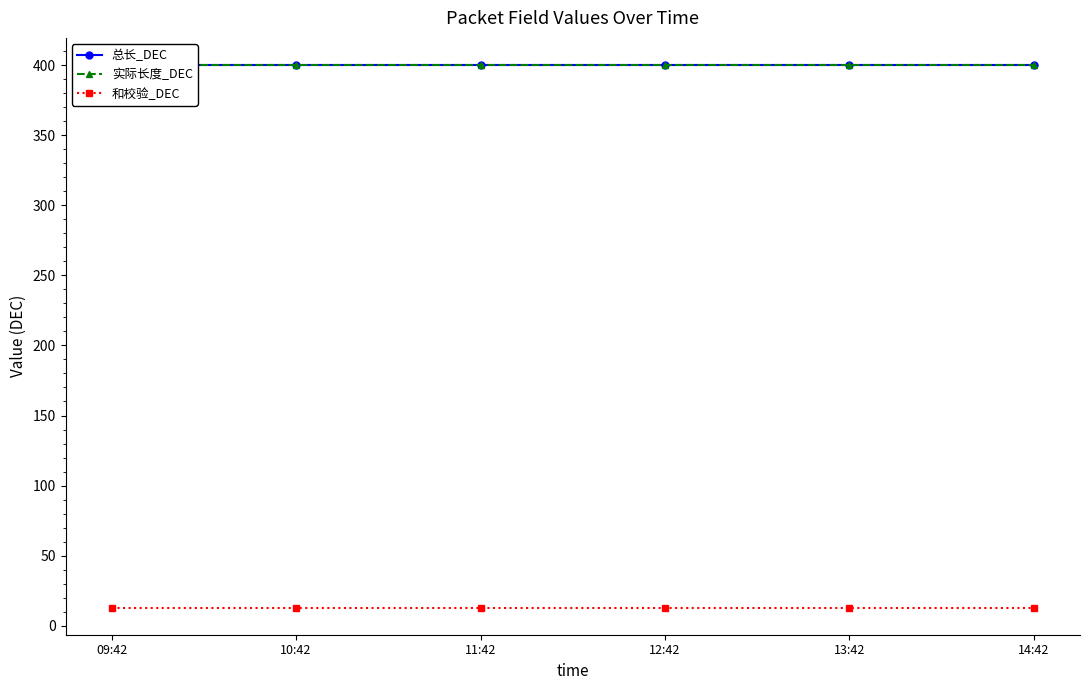

Does the chart display data point markers on the line(s)?

Yes